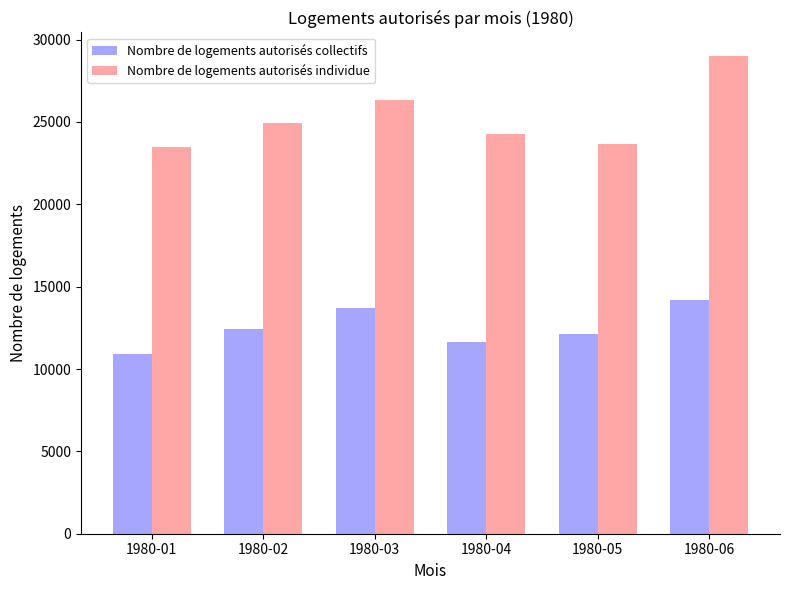

Rank the series at 1980-04 from lowest to highest value.

Nombre de logements autorisés collectifs, Nombre de logements autorisés individue